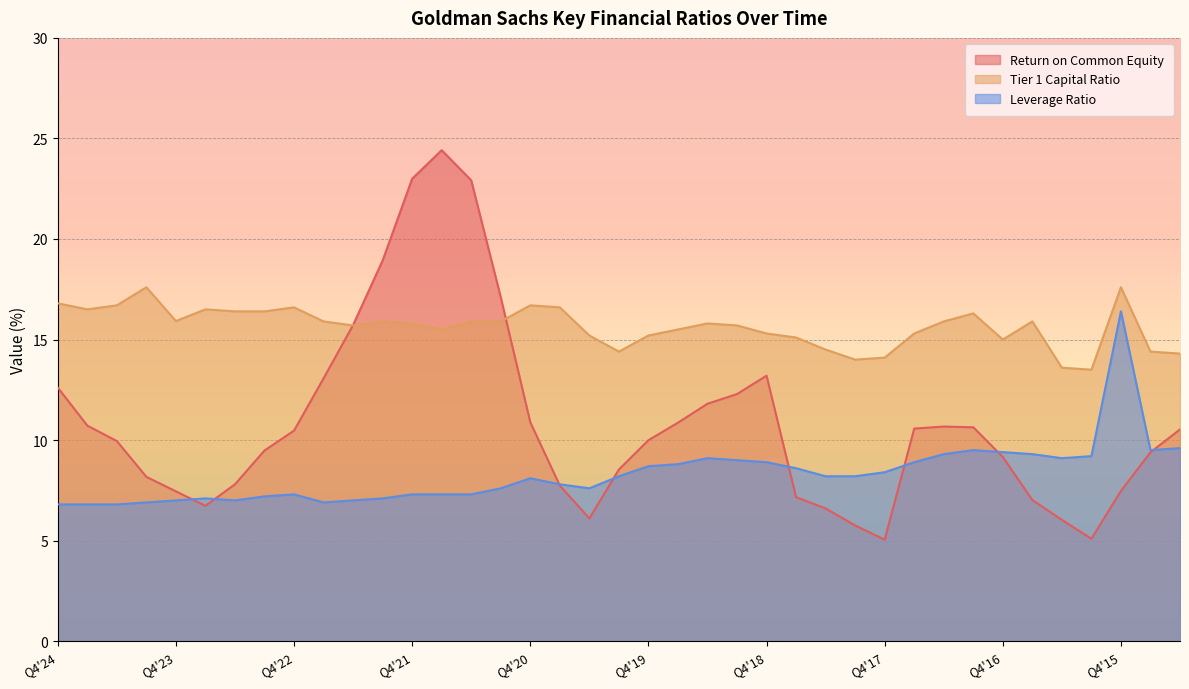

What is the difference between the highest and lowest values at 2015-09-30?

5.0